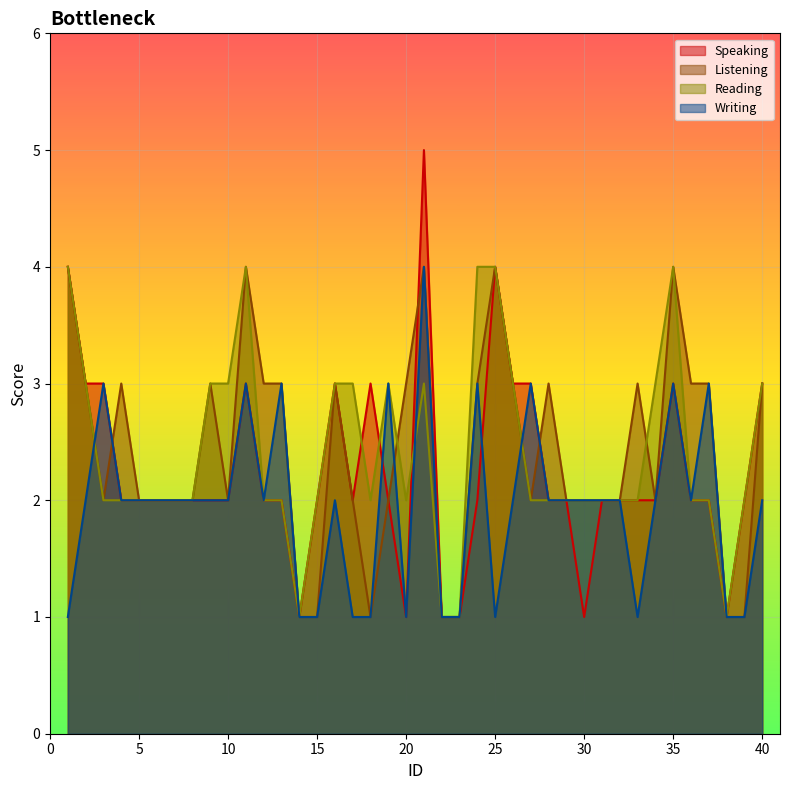

How many lines are shown in the chart?

4